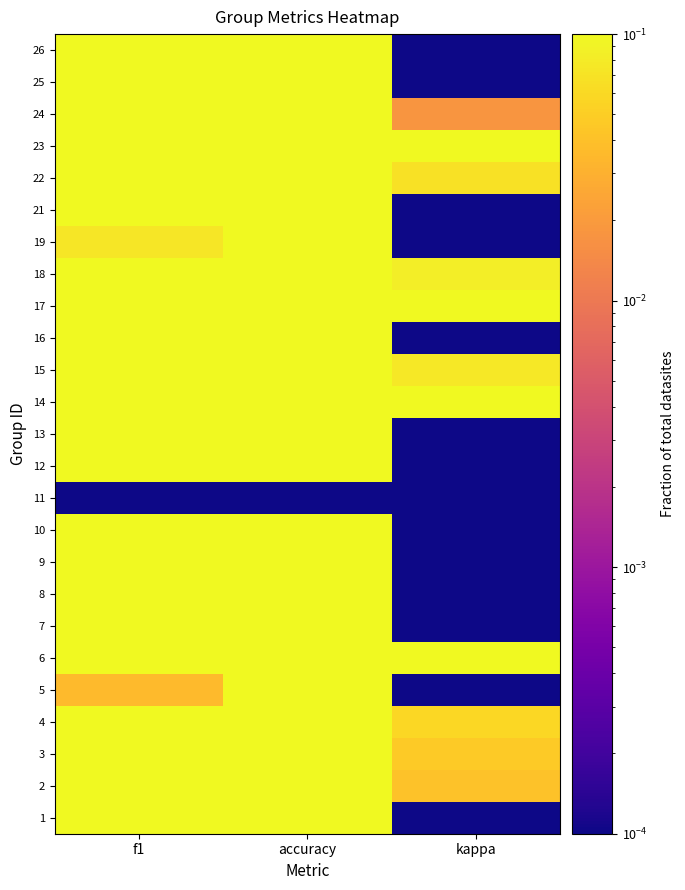

At how many categories does at least one series exceed 0?

3